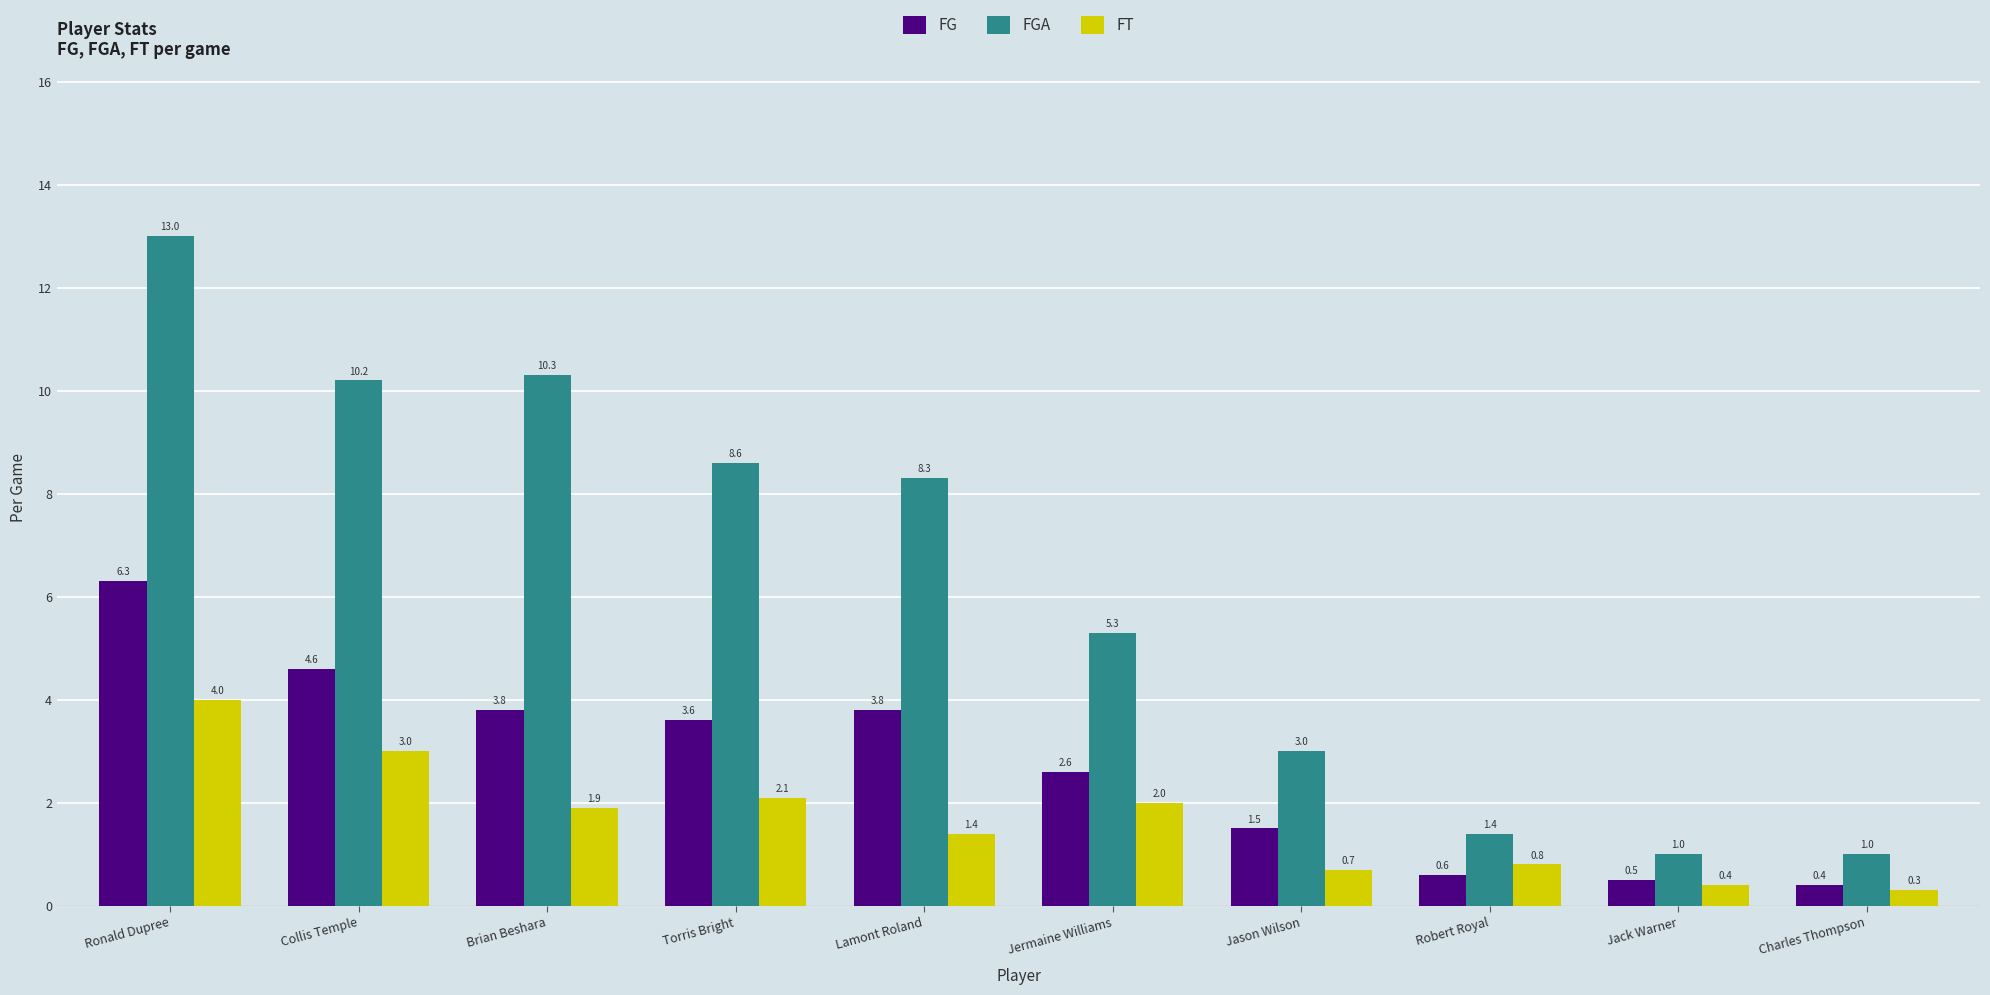

At which label does FG reach its peak?

Ronald Dupree